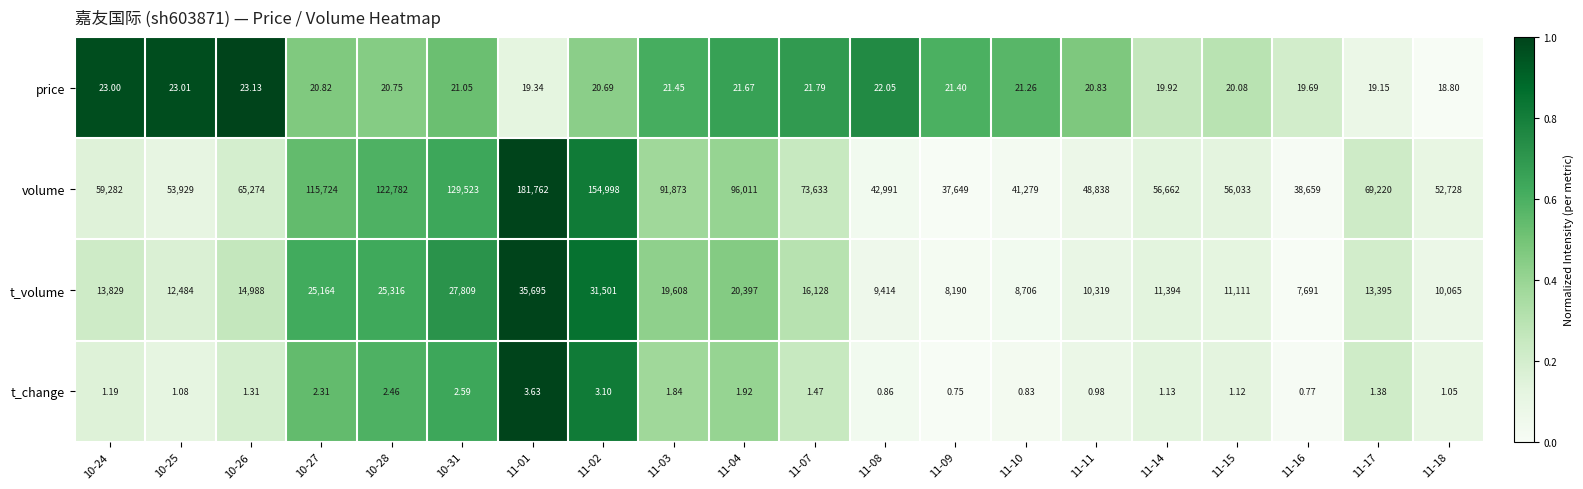

List the series in order of their peak value, lowest first.

t_change, price, t_volume, volume